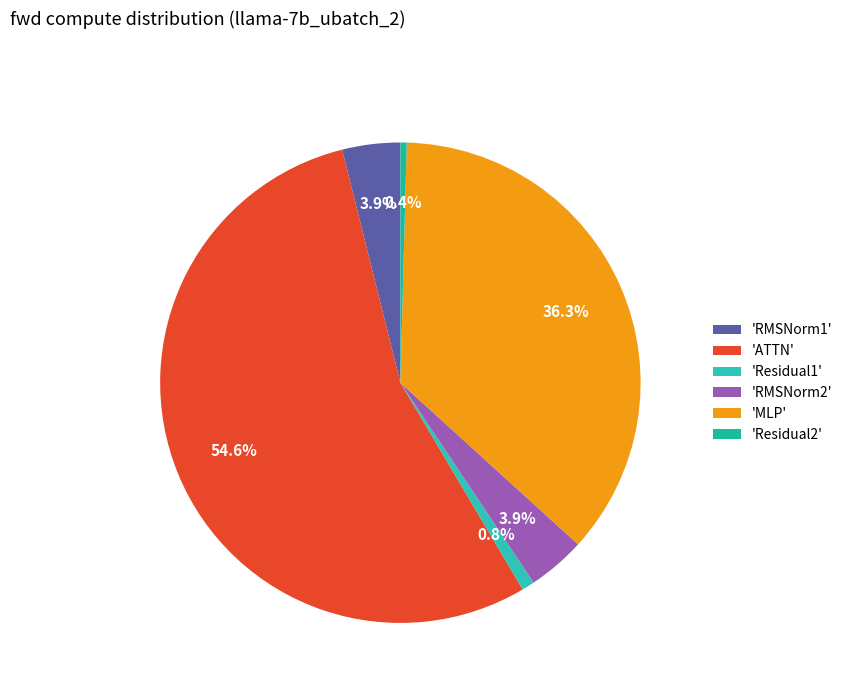

How many slices are in this pie chart?

6